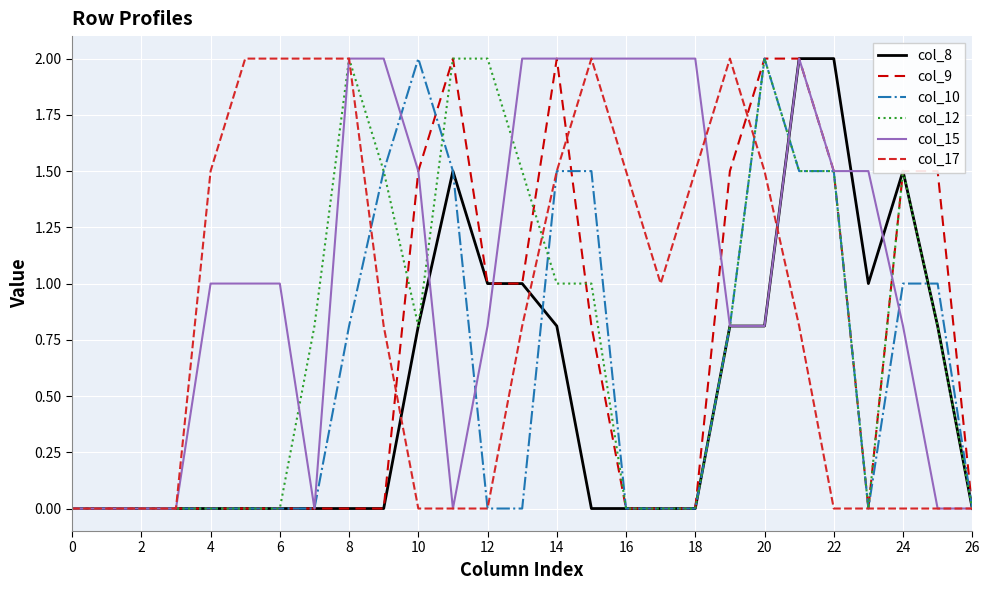

What is the maximum value for col_12?

2.0